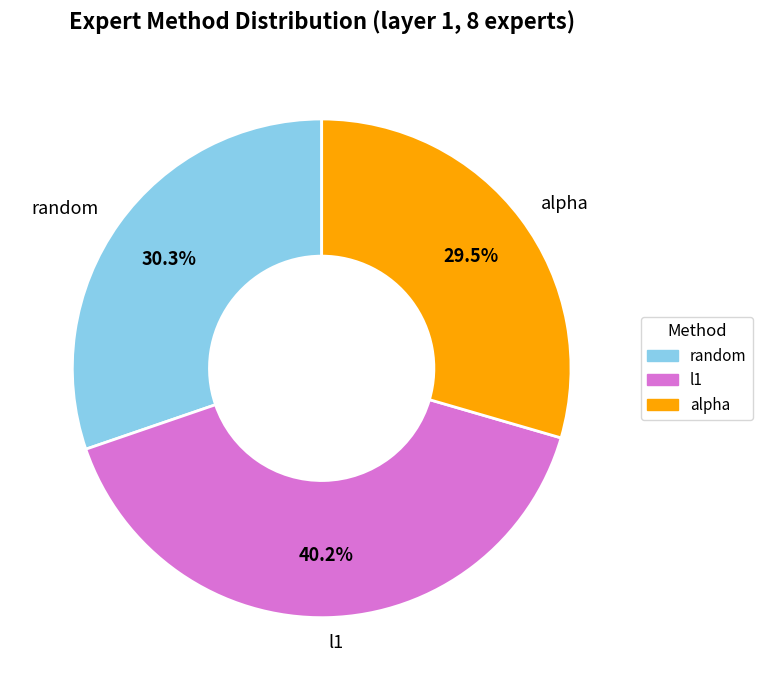

Is the sum of l1 and random greater than half?

Yes